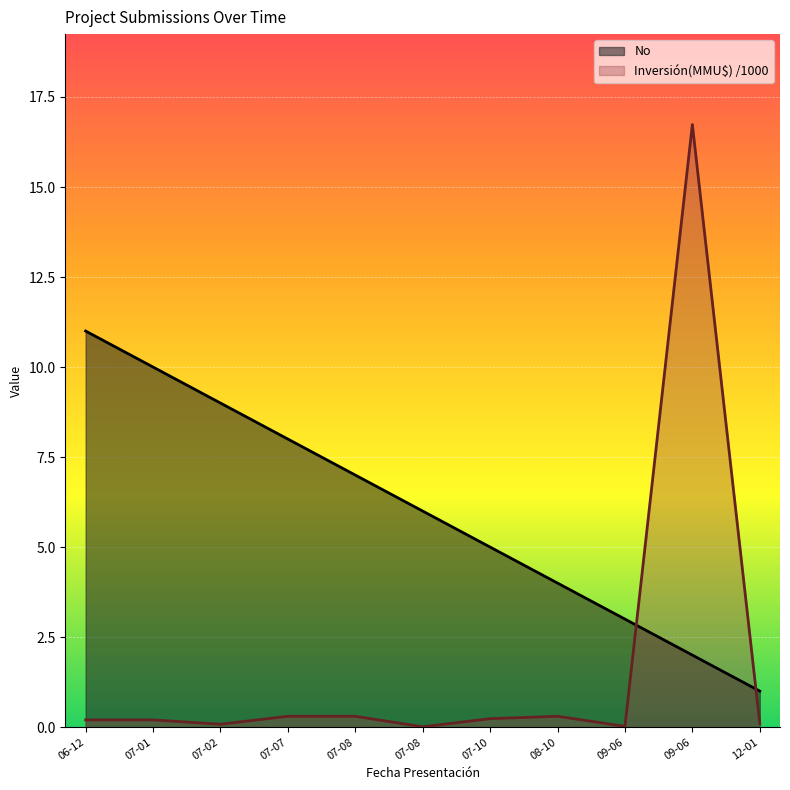

True or false: No and Inversion(MMU$) cross at least once.

True